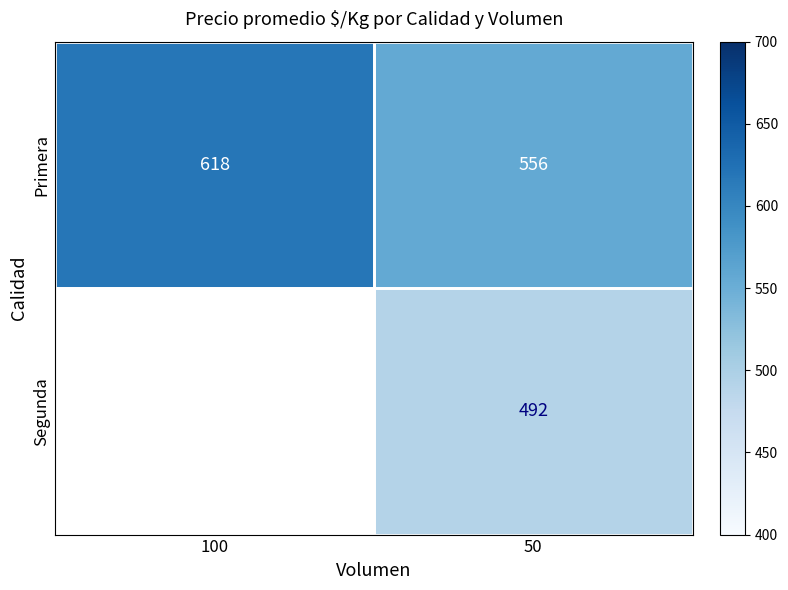

The Segunda series shows 238 at 50. True or false?

False